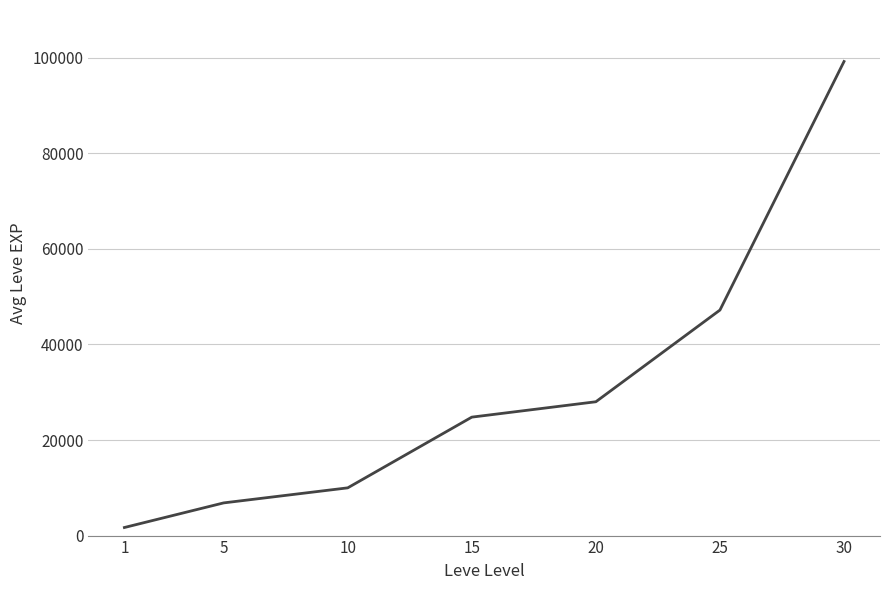

Which category has the highest value across all series?

30